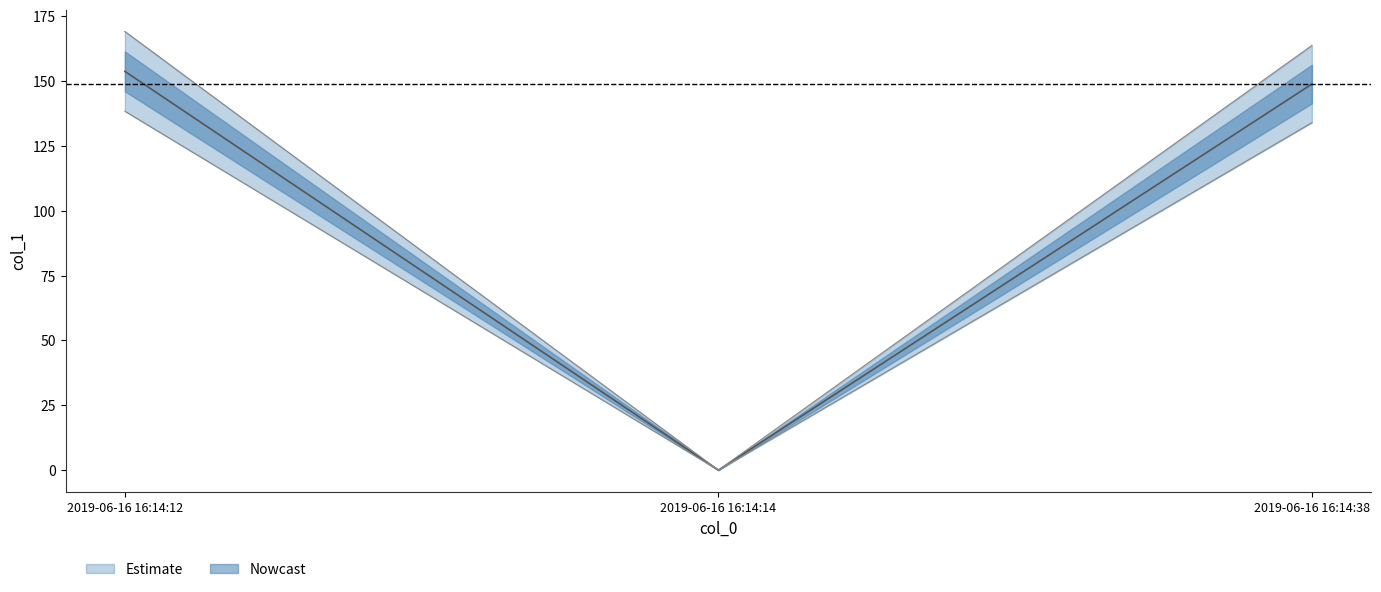

Is it true that the value at 2019-06-16 16:14:12 is 90.9?

False